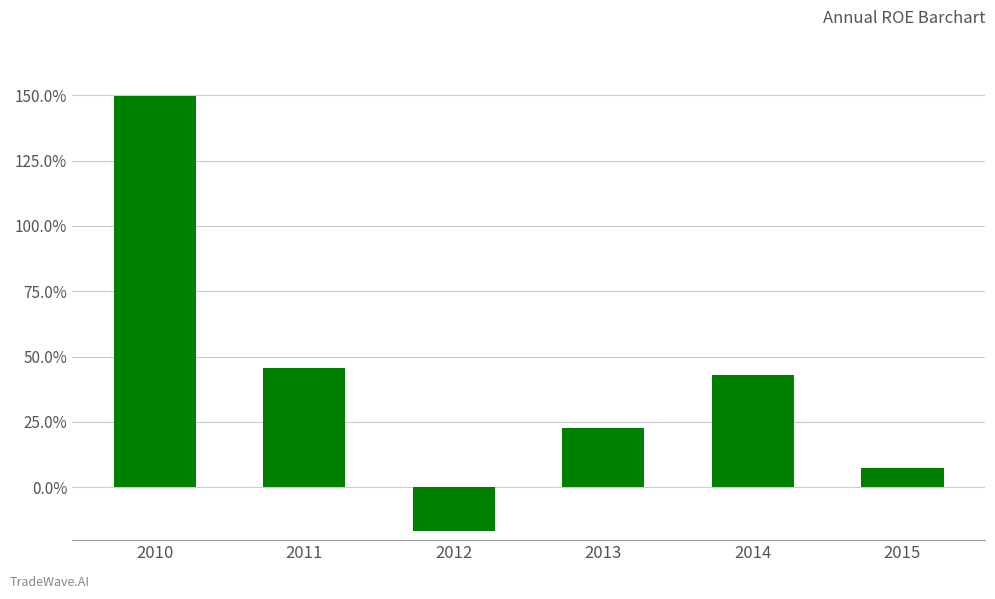

Which category has the highest value across all series?

2010